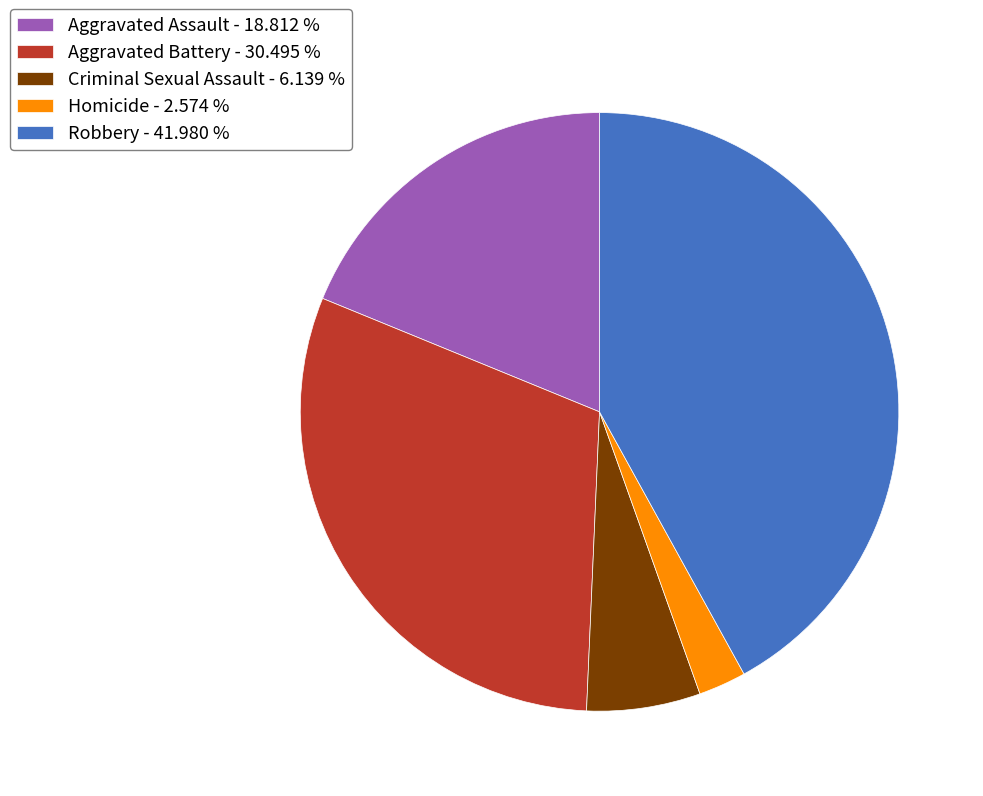

The Aggravated Battery slice represents 41% of the pie. True or false?

False